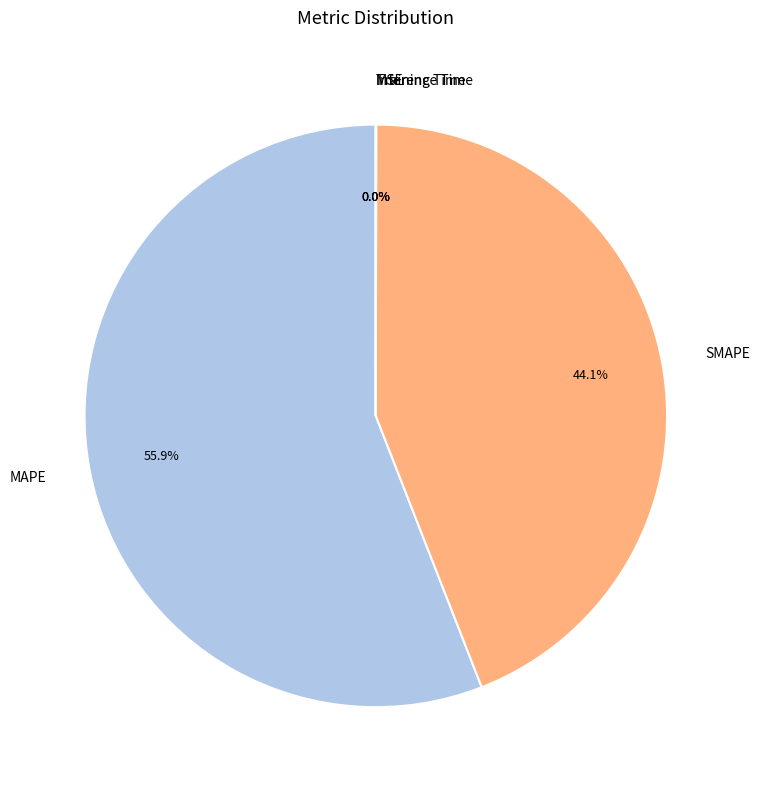

To the nearest percent, what is the average slice percentage?

20%